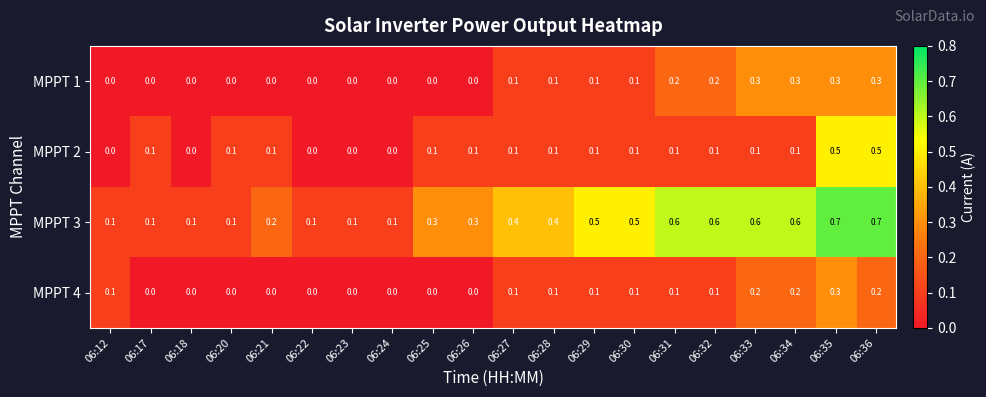

Which series has the widest spread of values?

MPPT 3